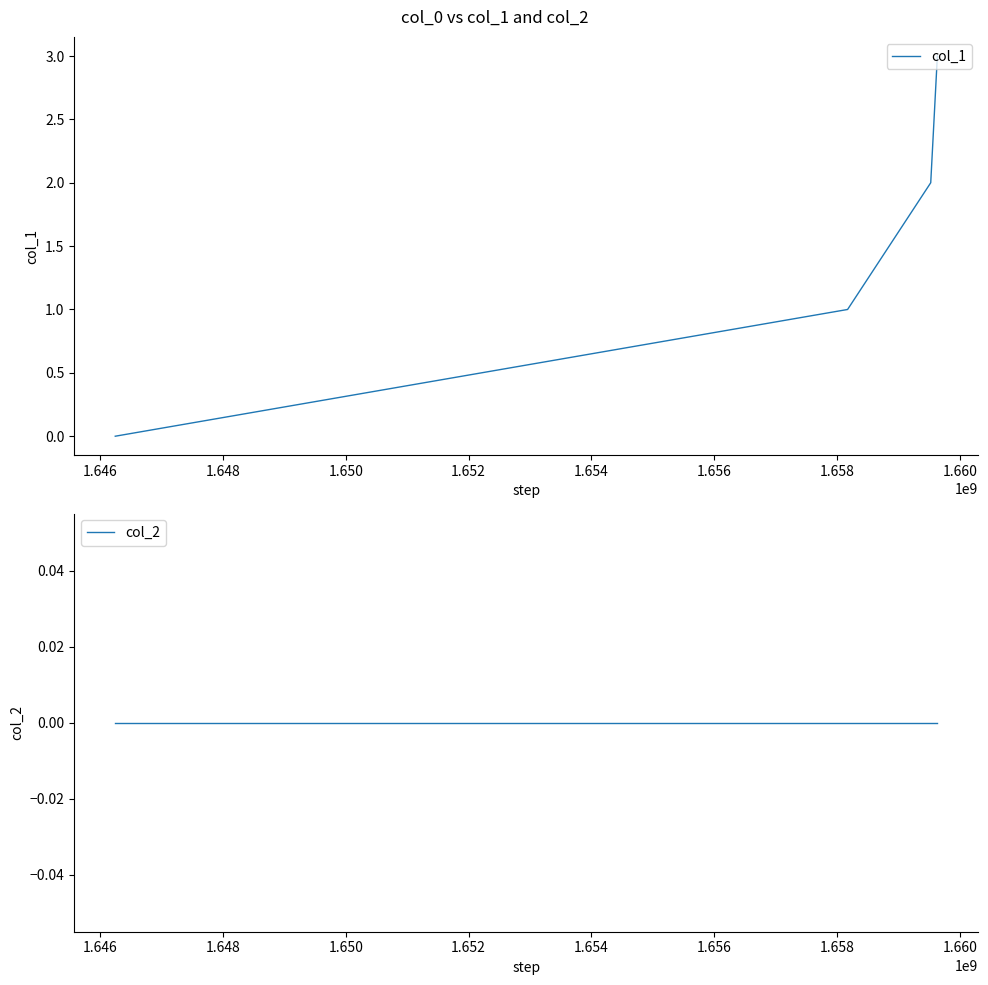

True or false: col_1 has more than 0 interior local peaks.

False